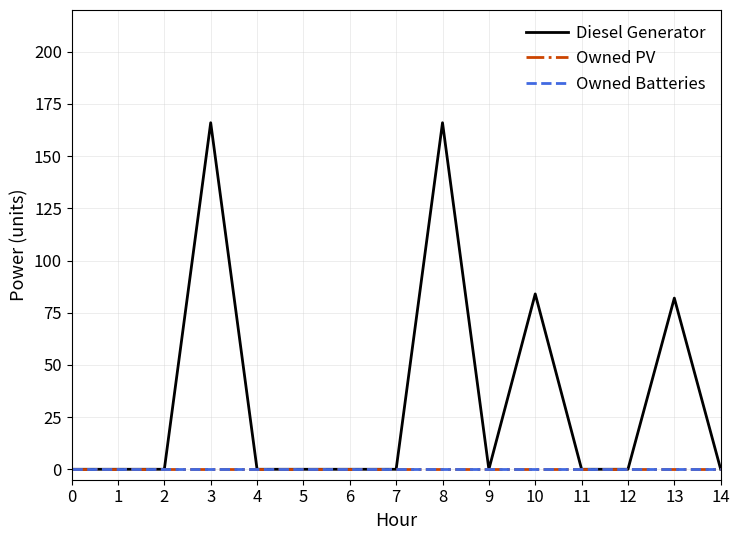

Reading right to left, what are all the values shown in this chart?

Diesel Generator: 14=0.0	13=82.0	12=0.0	11=0.0	10=84.0	9=0.0	8=166.0	7=0.0	6=0.0	5=0.0	4=0.0	3=166.0	2=0.0	1=0.0	0=0.0
Owned PV: 14=0.0	13=0.0	12=0.0	11=0.0	10=0.0	9=0.0	8=0.0	7=0.0	6=0.0	5=0.0	4=0.0	3=0.0	2=0.0	1=0.0	0=0.0
Owned Batteries: 14=0.0	13=0.0	12=0.0	11=0.0	10=0.0	9=0.0	8=0.0	7=0.0	6=0.0	5=0.0	4=0.0	3=0.0	2=0.0	1=0.0	0=0.0